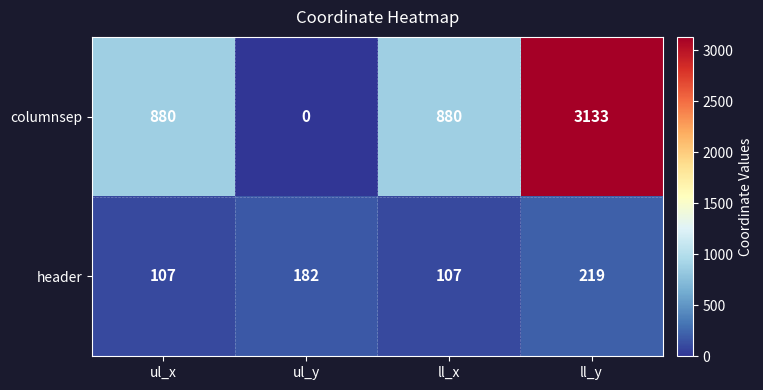

Which series changed the most between ul_y and ll_x?

columnsep